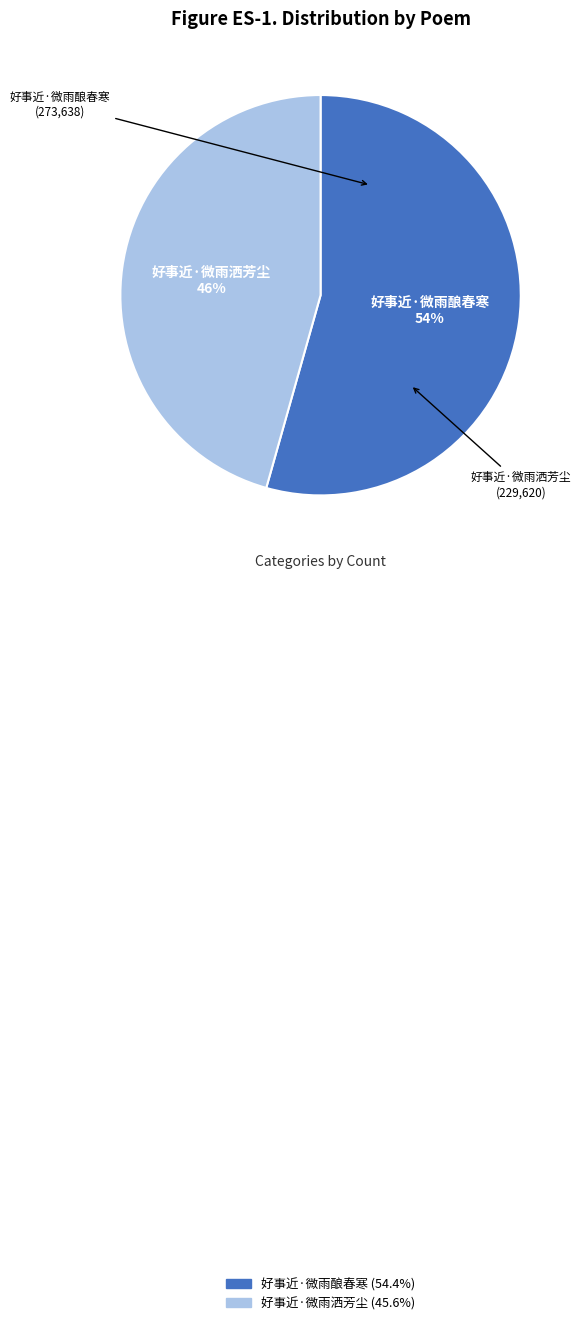

To the nearest percent, what is the average slice percentage?

50%